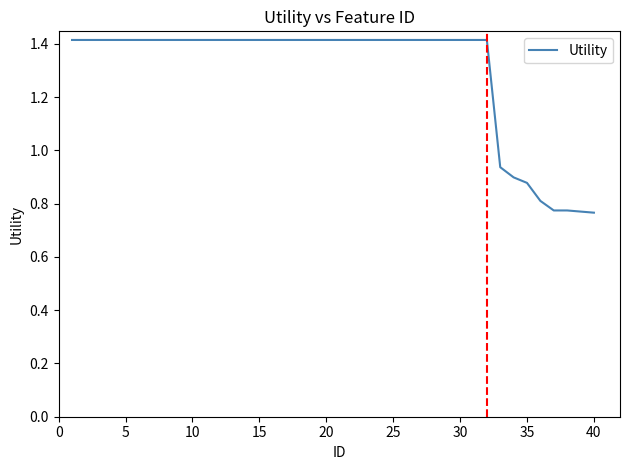

What is the greatest value displayed?

1.4